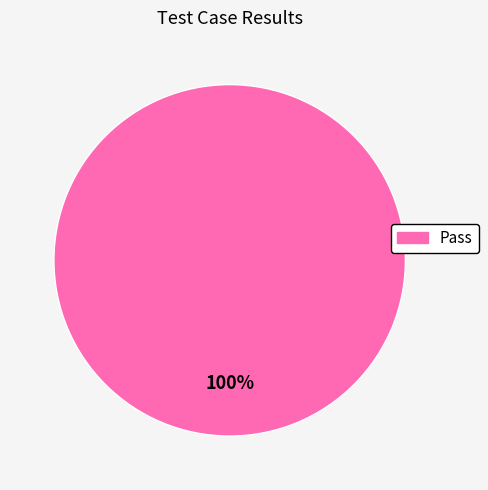

Does any single category account for the majority?

Yes